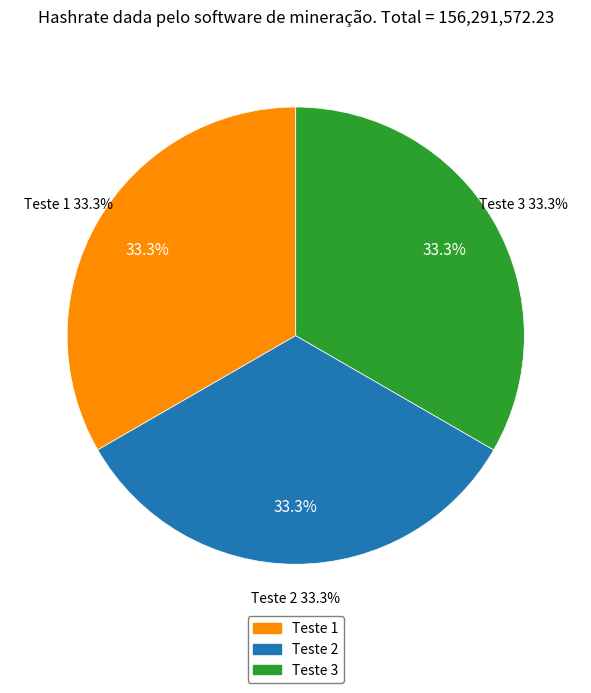

Between Teste 3 and Teste 1, which is larger?

Teste 3